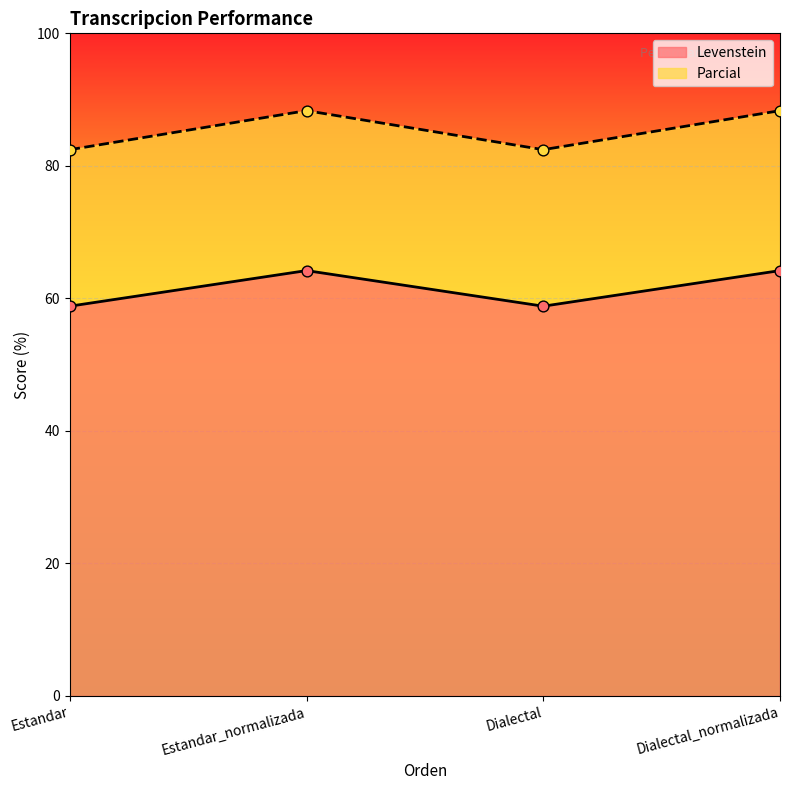

At how many categories does at least one series exceed 80?

4